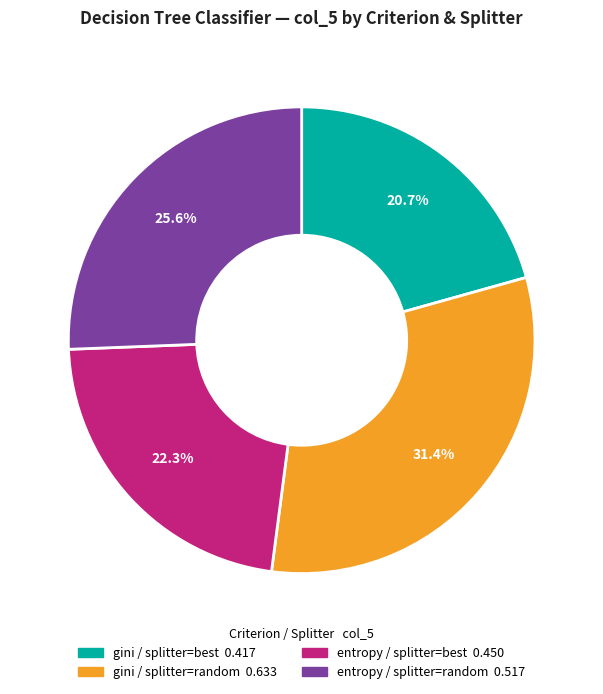

Is there a majority slice in this chart?

No